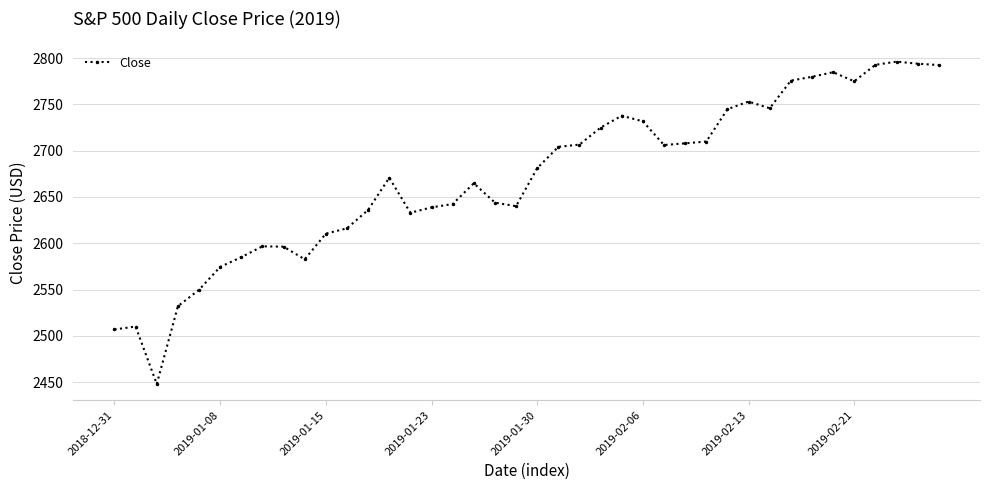

What is the average value?

2670.5